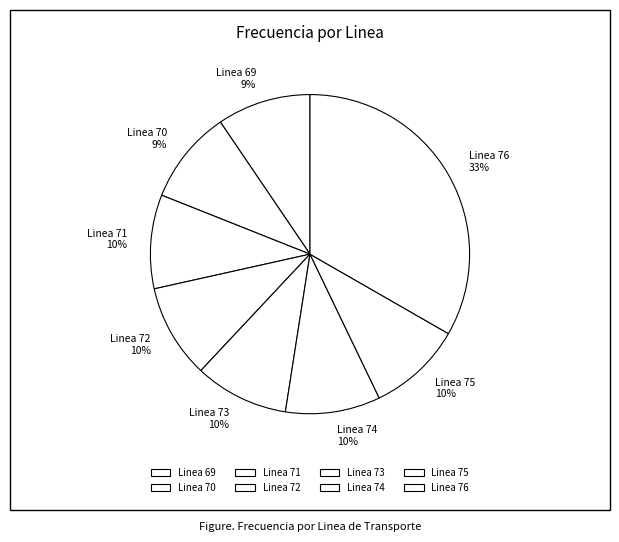

Which slice is the largest?

Linea 76